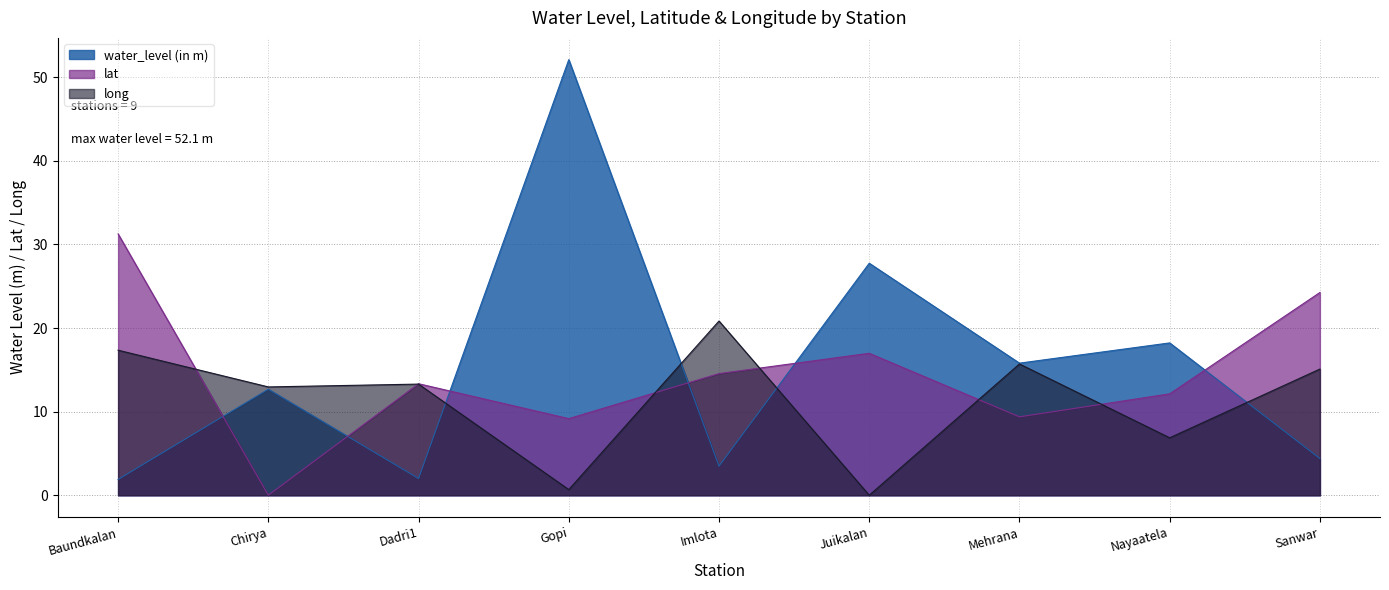

Which series changed the most between Baundkalan and Sanwar?

lat